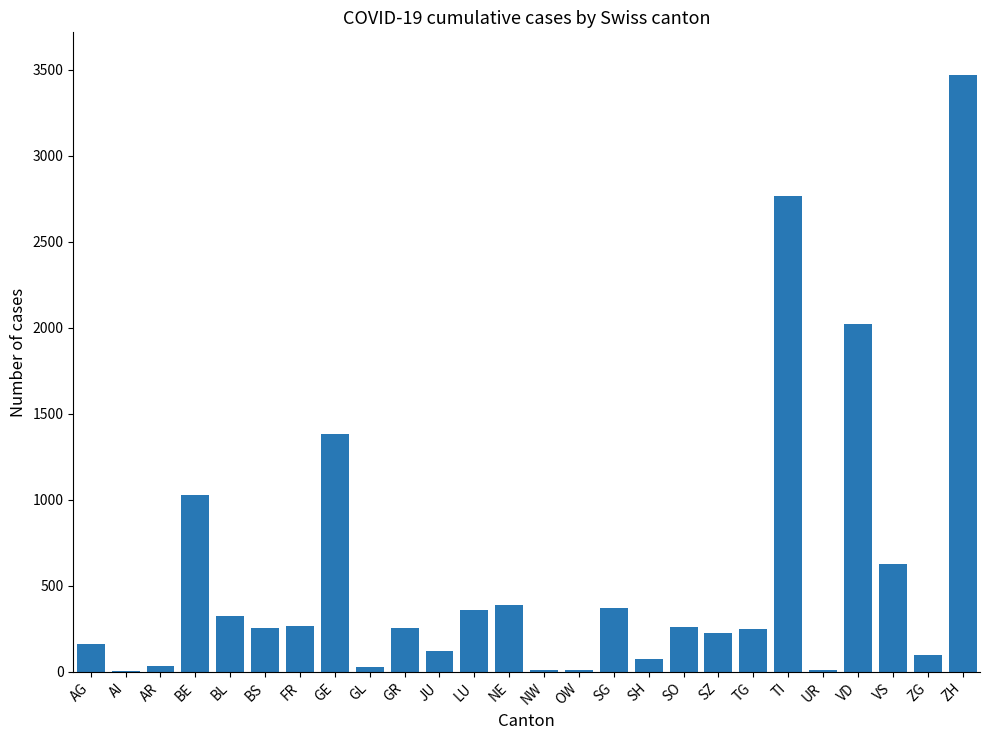

What is the greatest value displayed?

3468